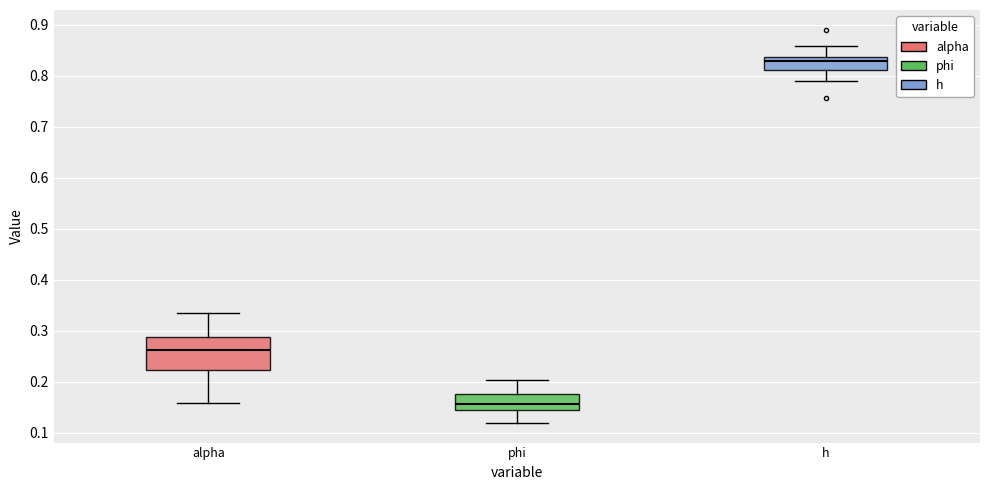

Where does the lower whisker of the box for phi end on the y-axis? The values are not printed on the chart, so give them approximately, as read against the axis.

0.12